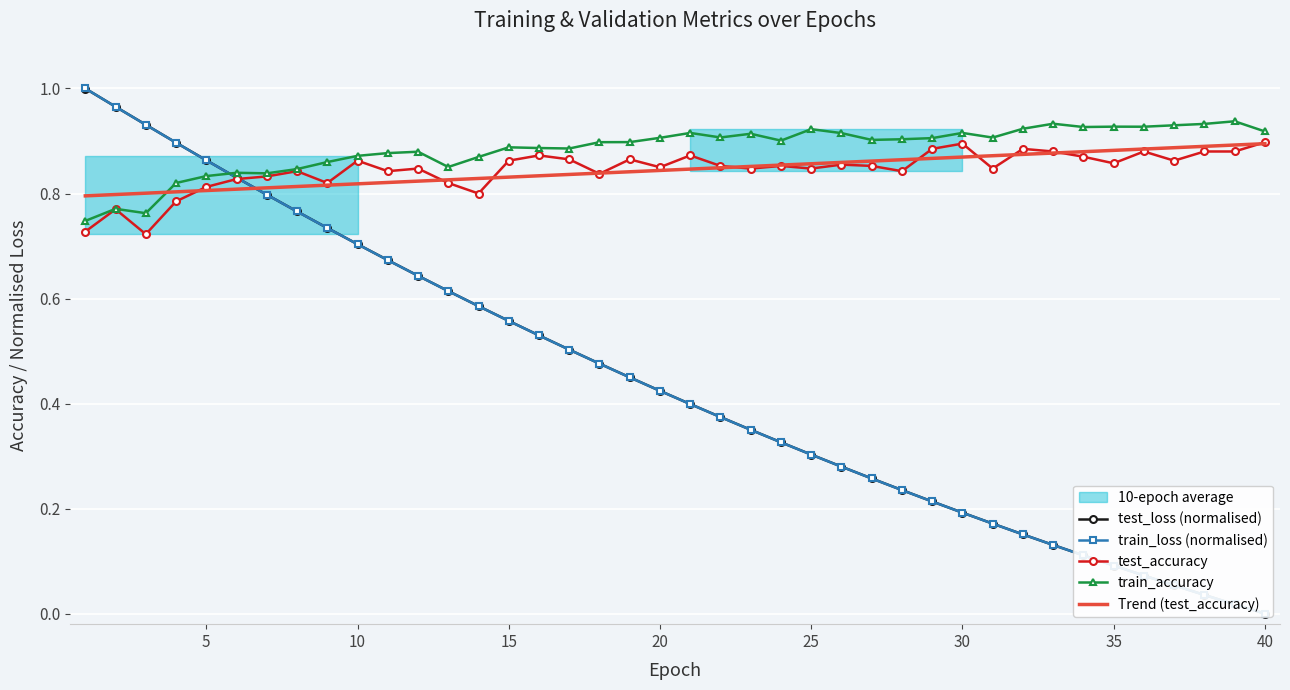

Reading left to right, what are all the values shown in this chart?

test_loss: 1.0	1.0	0.9	0.9	0.9	0.8	0.8	0.8	0.7	0.7	0.7	0.6	0.6	0.6	0.6	0.5	0.5	0.5	0.4	0.4	0.4	0.4	0.4	0.3	0.3	0.3	0.3	0.2	0.2	0.2	0.2	0.2	0.1	0.1	0.1	0.1	0.1	0.0	0.0	0.0
train_loss: 1.0	1.0	0.9	0.9	0.9	0.8	0.8	0.8	0.7	0.7	0.7	0.6	0.6	0.6	0.6	0.5	0.5	0.5	0.4	0.4	0.4	0.4	0.4	0.3	0.3	0.3	0.3	0.2	0.2	0.2	0.2	0.2	0.1	0.1	0.1	0.1	0.1	0.0	0.0	0.0
test_accuracy: 0.7	0.8	0.7	0.8	0.8	0.8	0.8	0.8	0.8	0.9	0.8	0.8	0.8	0.8	0.9	0.9	0.9	0.8	0.9	0.8	0.9	0.9	0.8	0.9	0.8	0.9	0.9	0.8	0.9	0.9	0.8	0.9	0.9	0.9	0.9	0.9	0.9	0.9	0.9	0.9
train_accuracy: 0.7	0.8	0.8	0.8	0.8	0.8	0.8	0.8	0.9	0.9	0.9	0.9	0.9	0.9	0.9	0.9	0.9	0.9	0.9	0.9	0.9	0.9	0.9	0.9	0.9	0.9	0.9	0.9	0.9	0.9	0.9	0.9	0.9	0.9	0.9	0.9	0.9	0.9	0.9	0.9